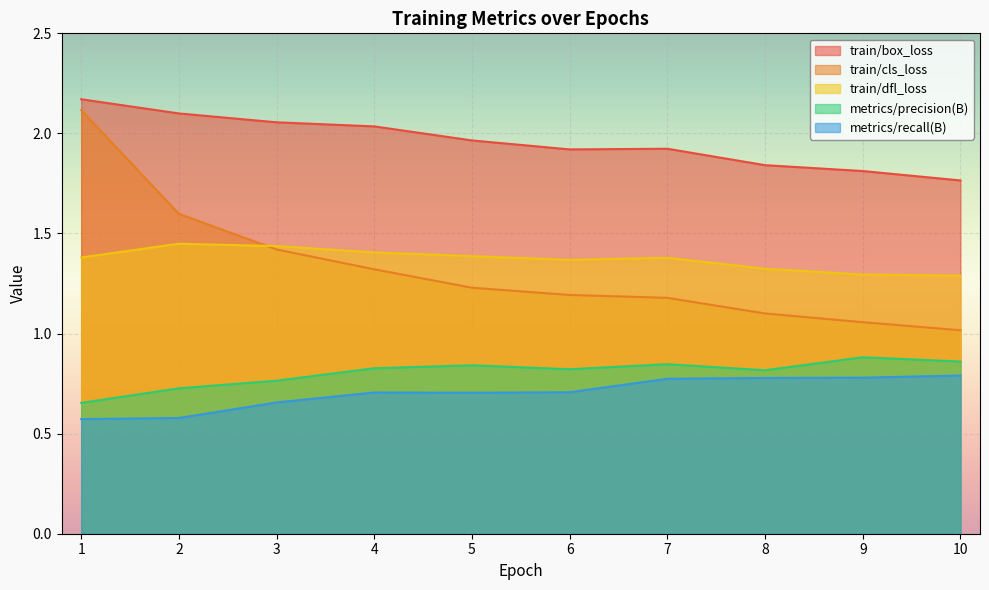

Which category has the lowest value in the metrics/recall(B) series?

1